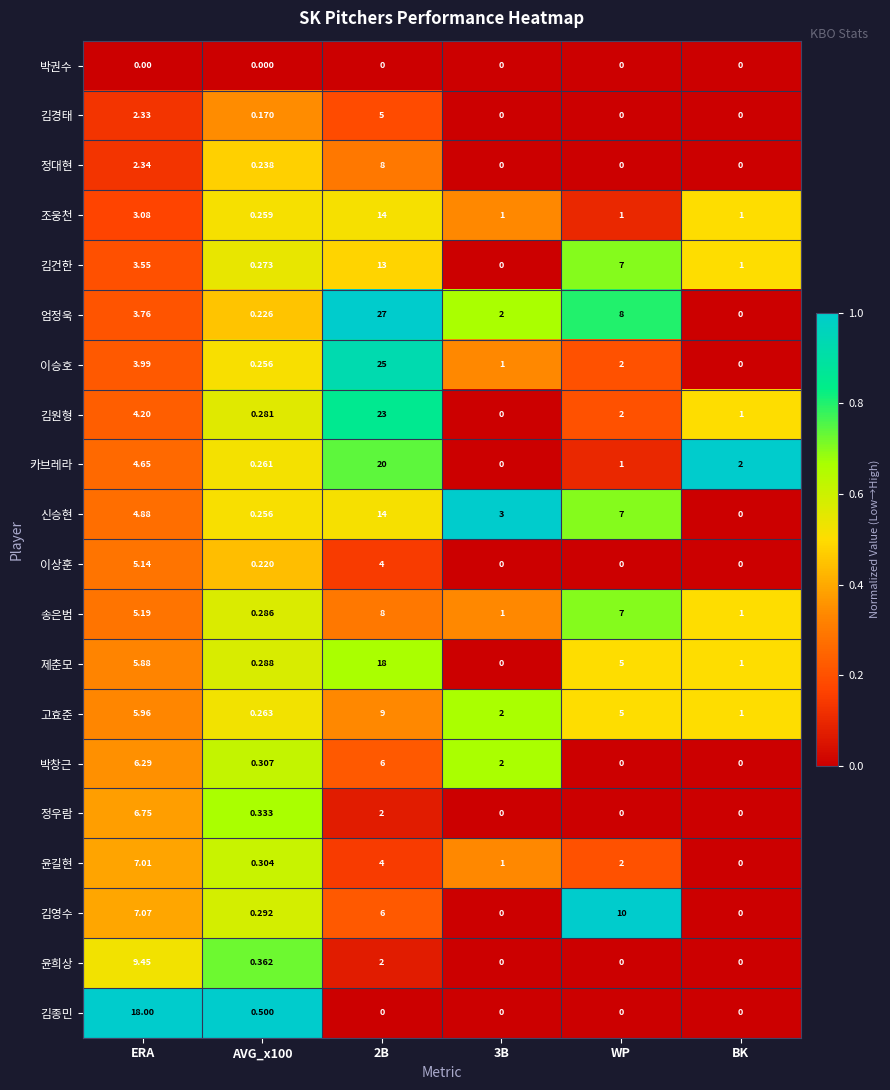

At which label is 엄정욱 closest to 13?

WP